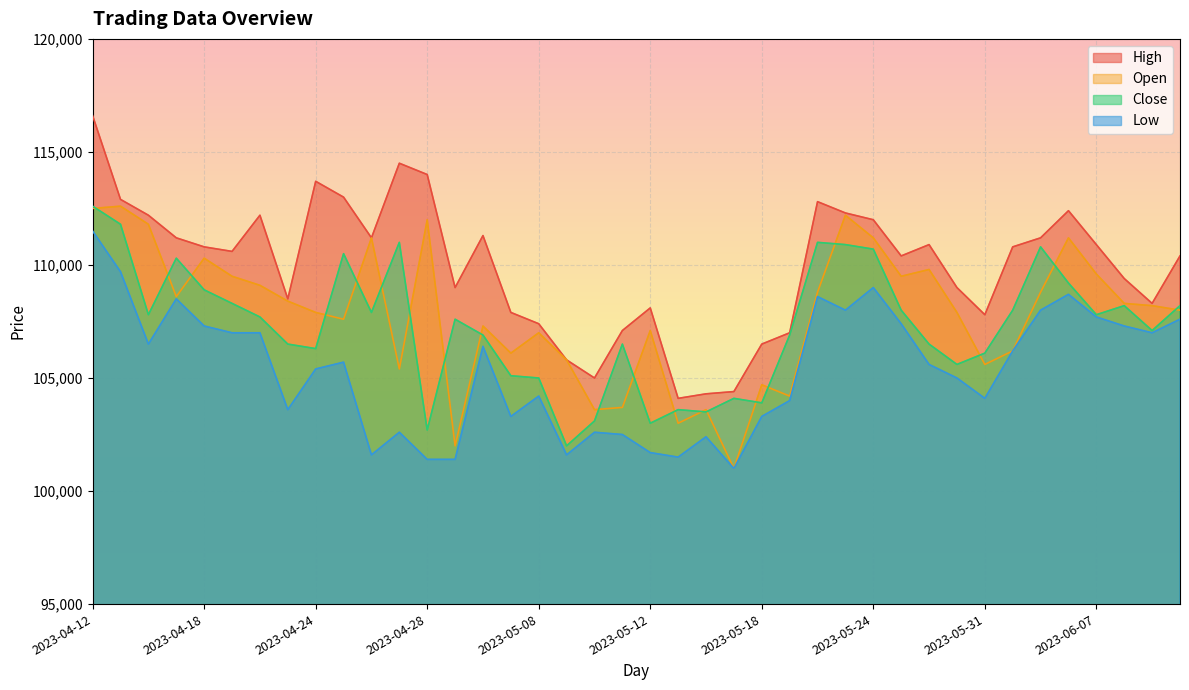

In Close, how many points are lower than both neighbors (excluding endpoints)?

11